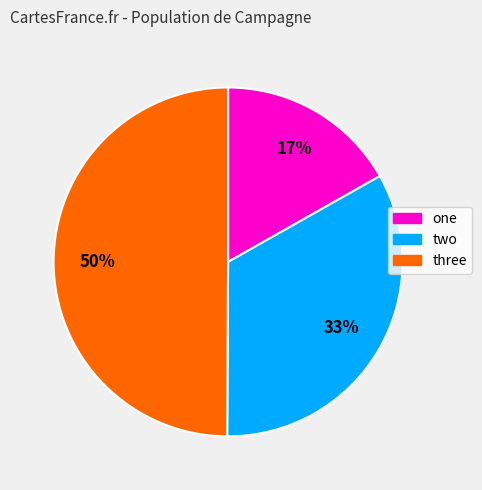

How many slices are in this pie chart?

3